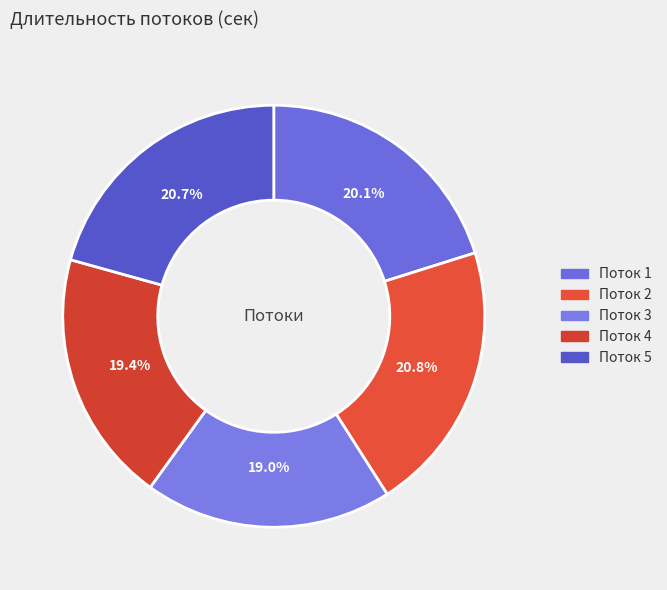

What percentage is the Поток 3 slice, to the nearest percent?

19%